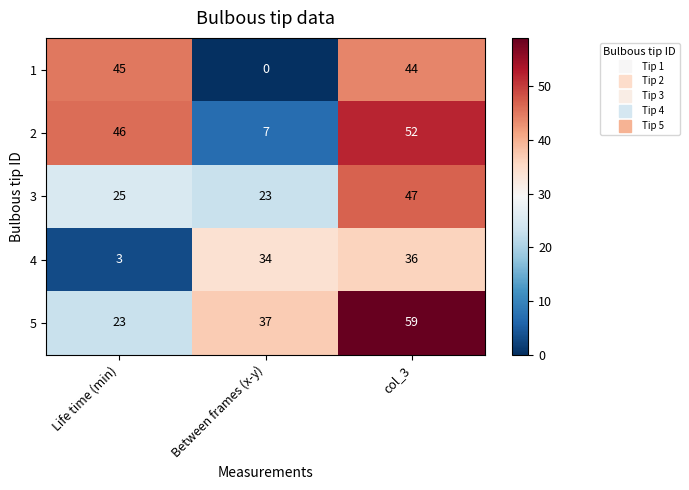

At which label is 3 closest to 35?

Life time (min)